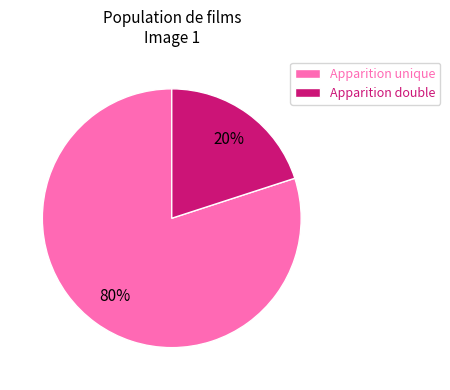

Combined, do Apparition unique and Apparition double account for over 50%?

Yes